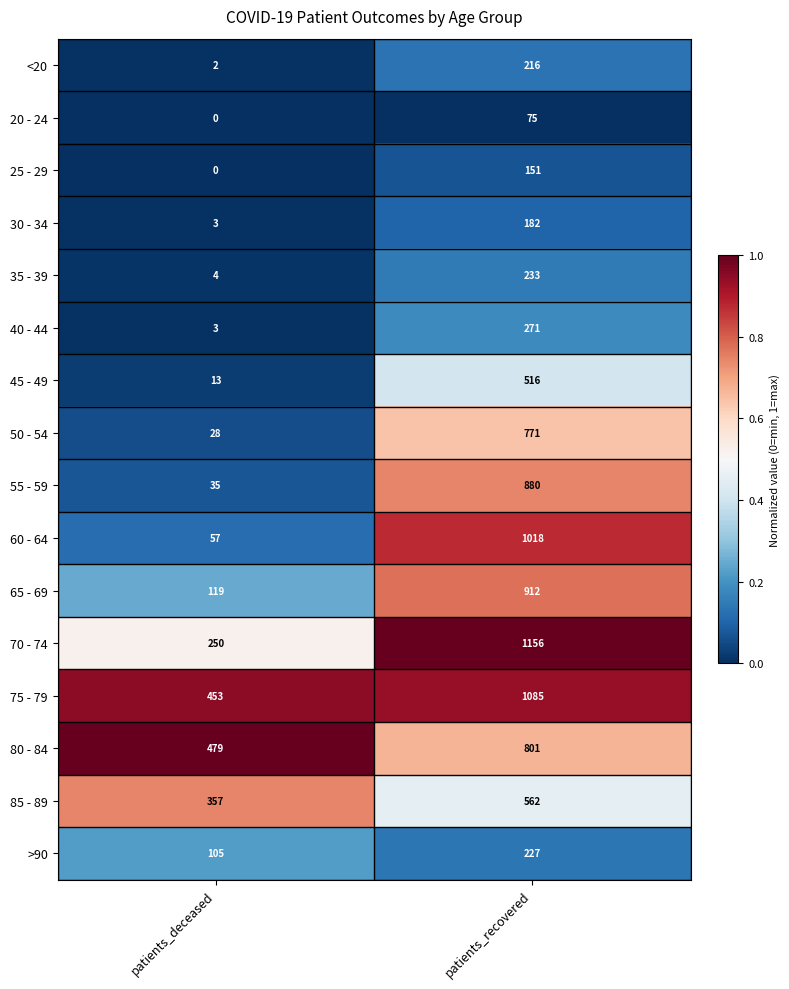

What is the sum of the 65 - 69 values at patients_recovered and patients_deceased?

1031